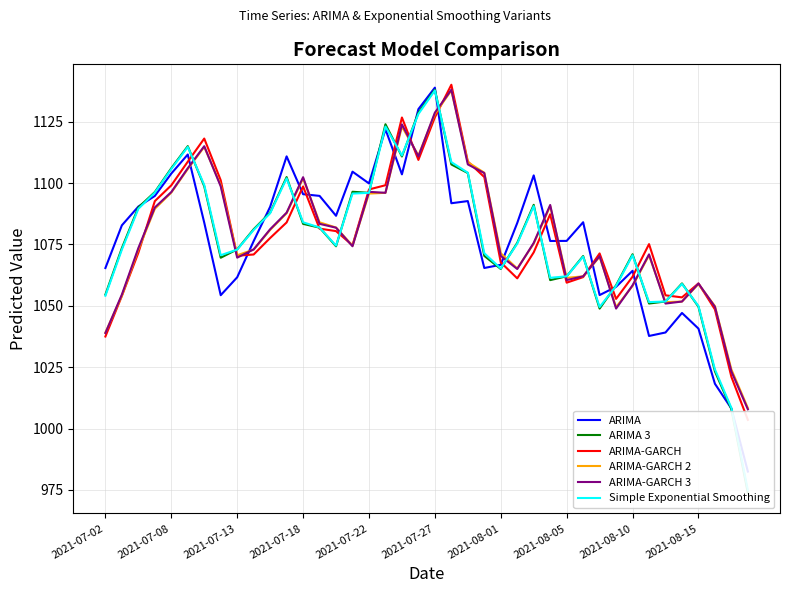

At how many categories does at least one series exceed 1109?

8